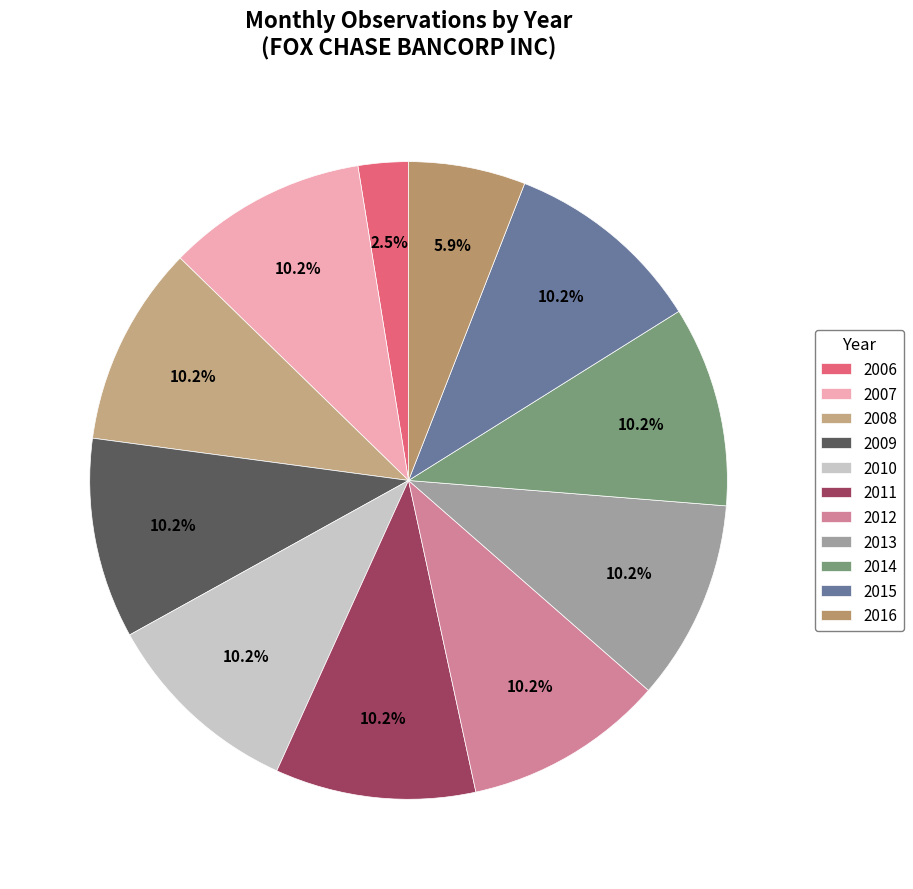

Rank the categories by value from highest to lowest.

2007, 2008, 2009, 2010, 2011, 2012, 2013, 2014, 2015, 2016, 2006